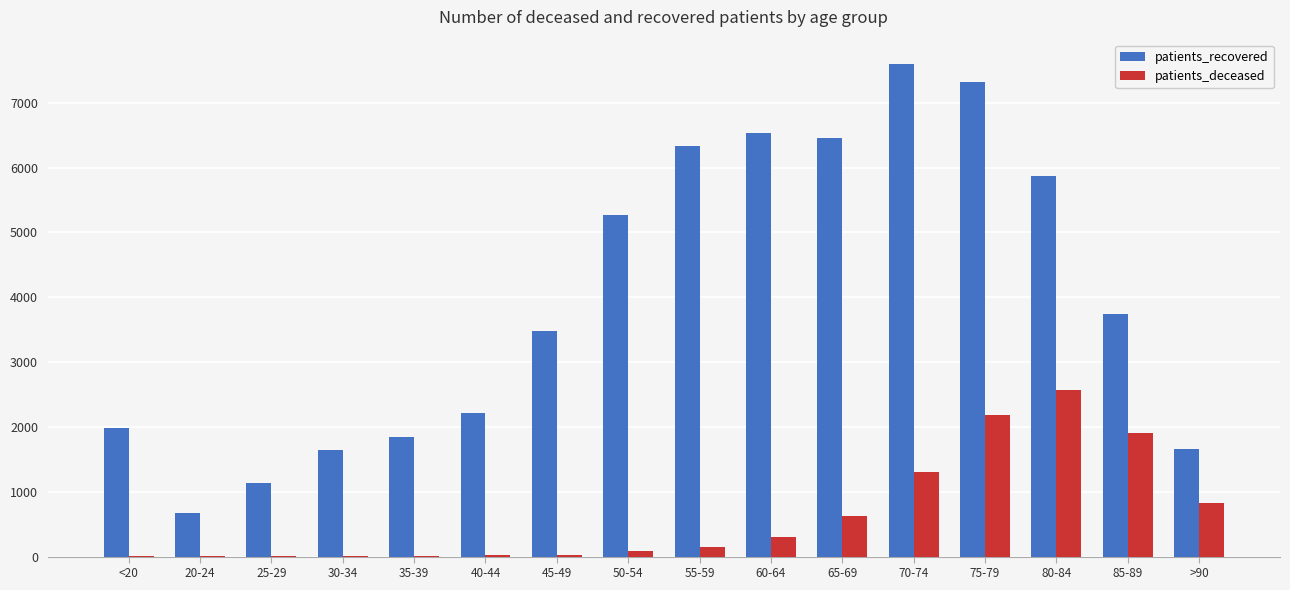

Which series changed the most between 30-34 and 60-64?

patients_recovered